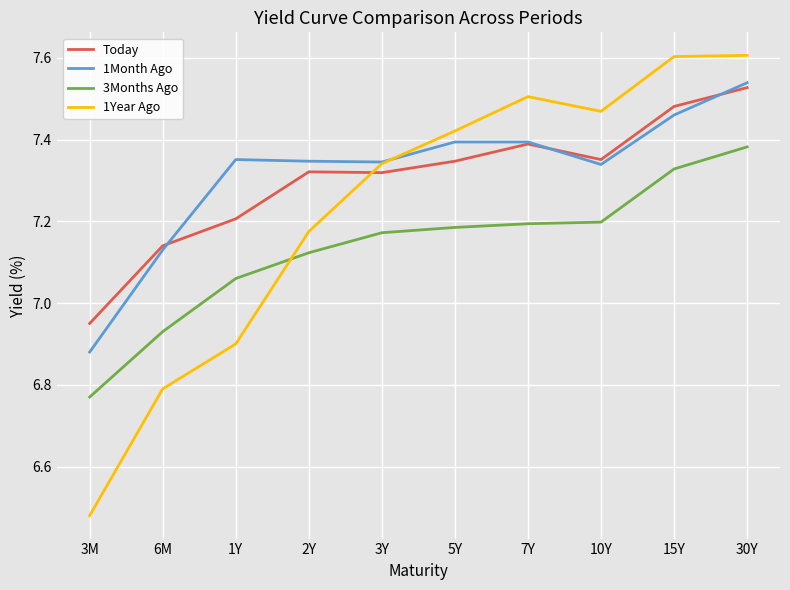

The value of 3Months Ago at 10Y is 12.1. True or false?

False